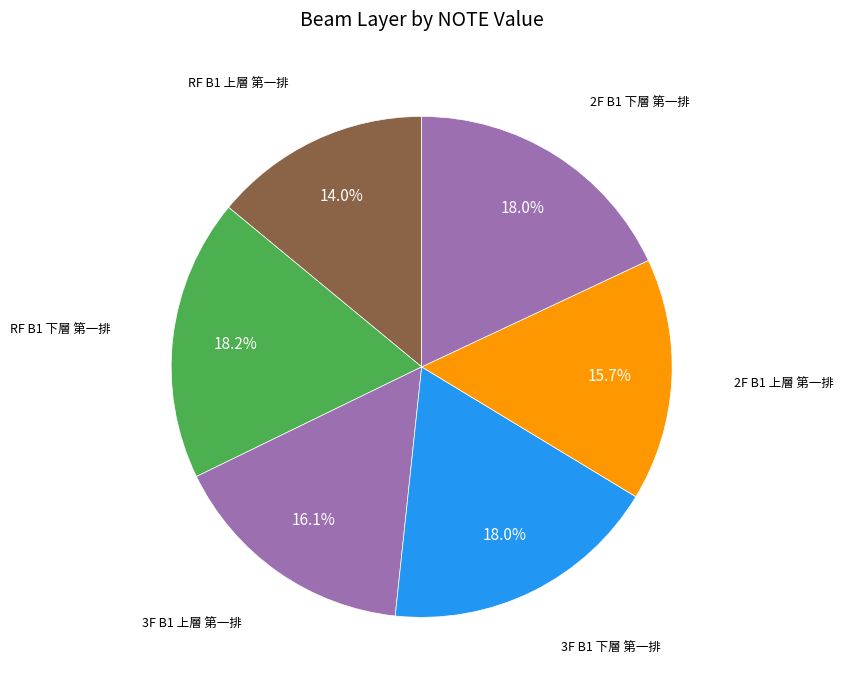

Which slice is the smallest?

RF B1 上層 第一排